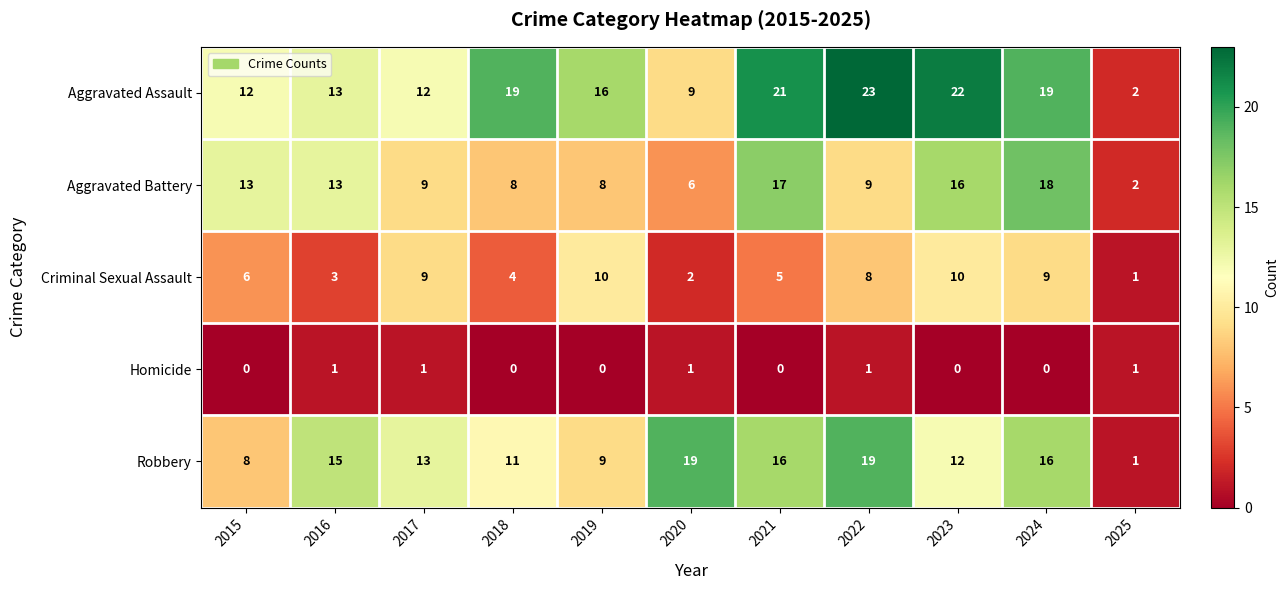

What is the difference between the maximum and minimum values in the Criminal Sexual Assault series?

9